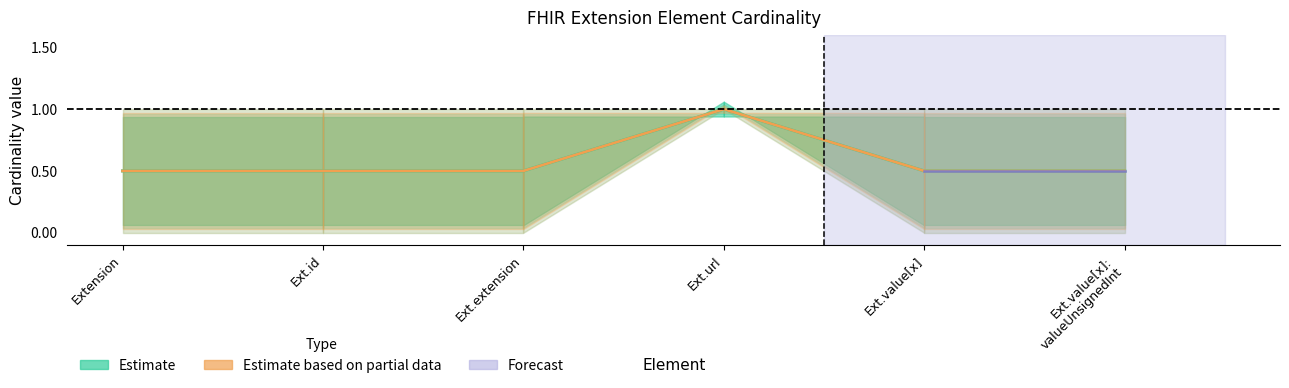

Rank the categories by Base_Min value from highest to lowest.

Ext.url, Extension, Ext.id, Ext.extension, Ext.value[x], Ext.value[x]: valueUnsignedInt